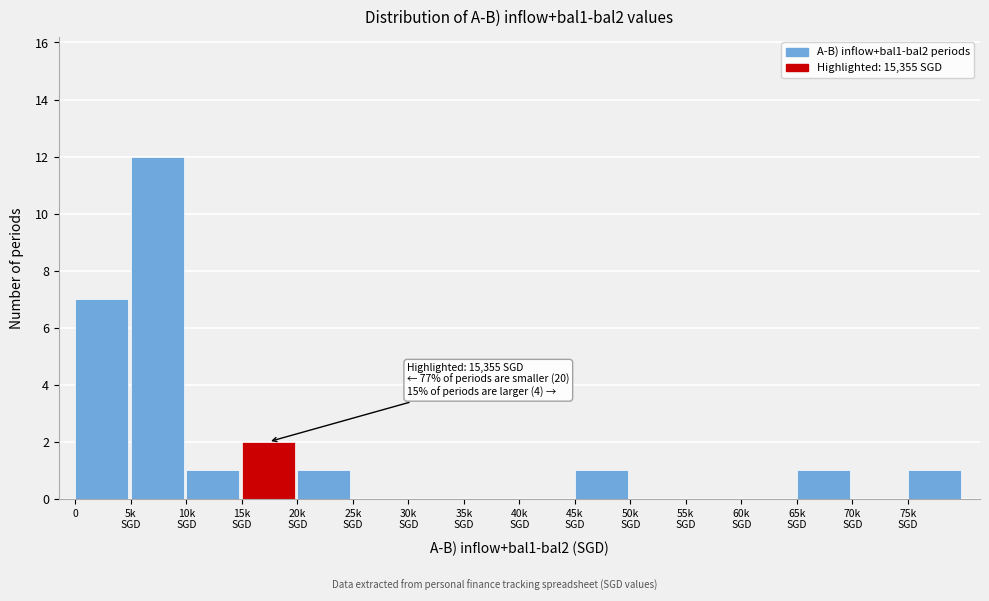

What is the greatest value displayed?

12